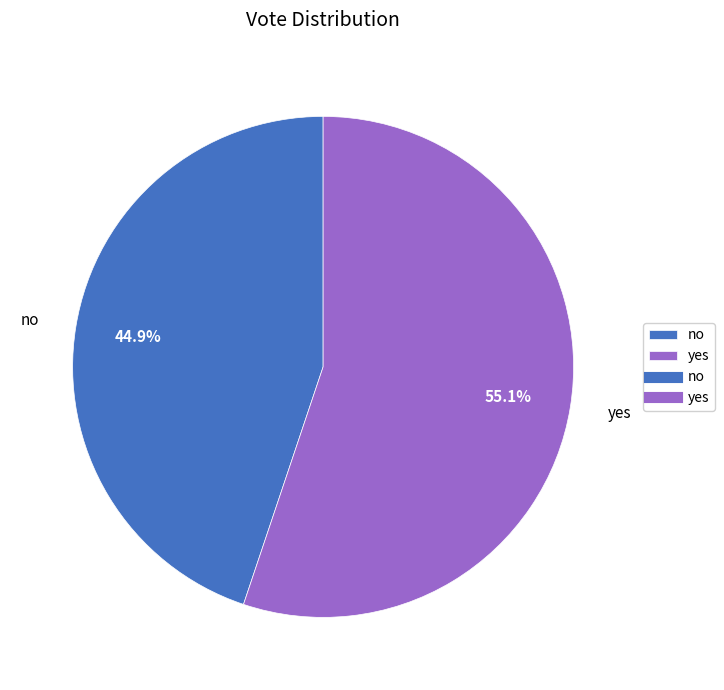

Rank the categories by value from lowest to highest.

no, yes